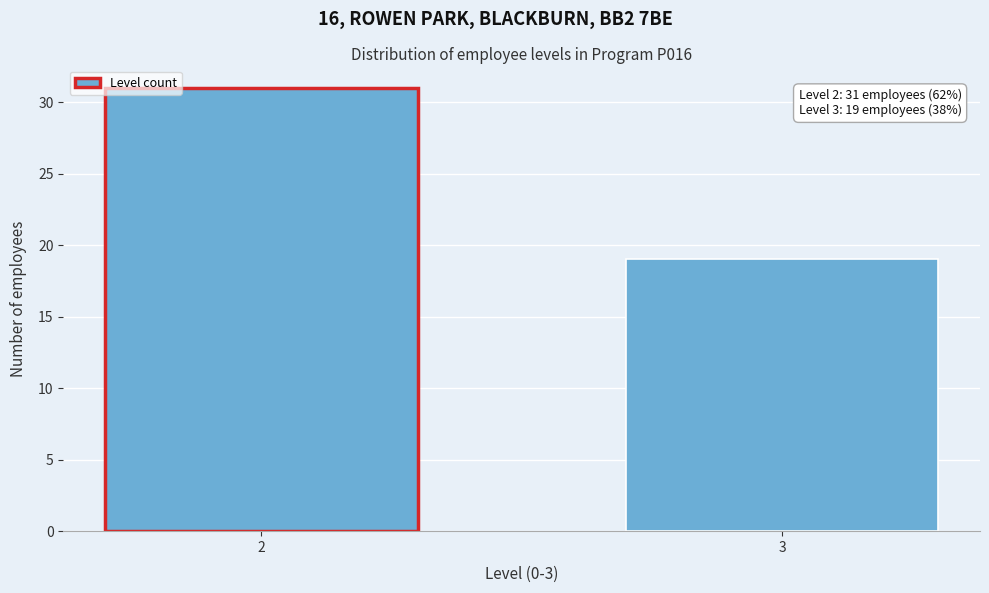

Reading right to left, list all the values displayed in this chart.

3=19	2=31